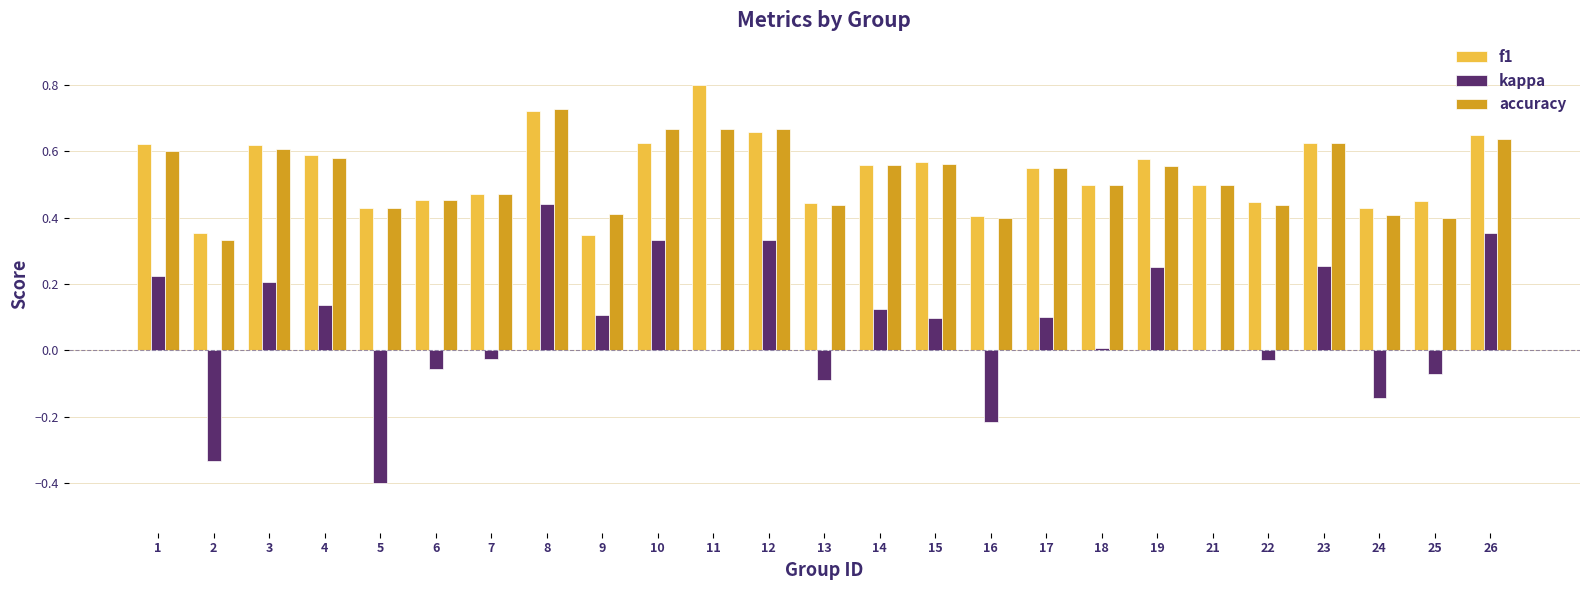

At which label does kappa first exceed 0?

1